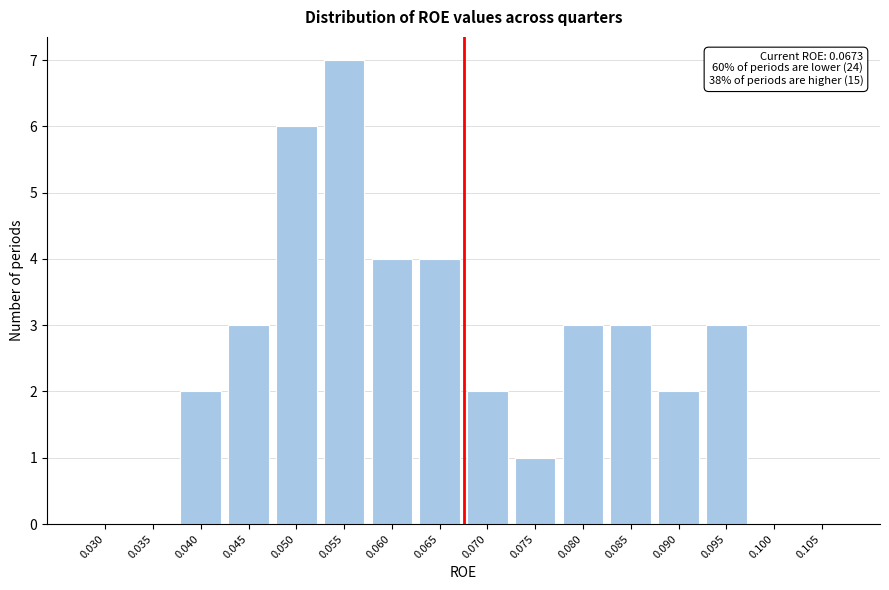

Reading left to right, transcribe all the data shown in this chart.

0.030=0	0.035=0	0.040=2	0.045=3	0.050=6	0.055=7	0.060=4	0.065=4	0.070=2	0.075=1	0.080=3	0.085=3	0.090=2	0.095=3	0.100=0	0.105=0